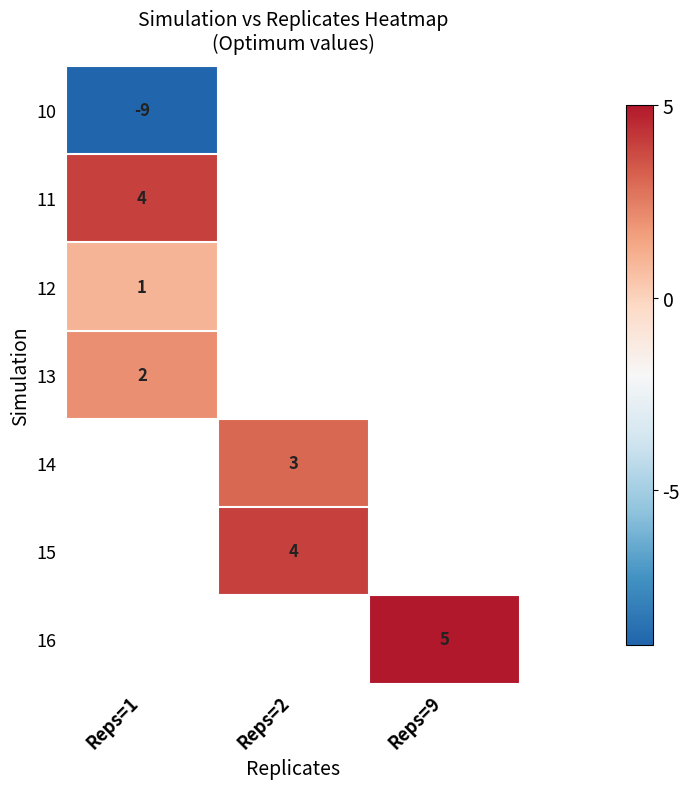

What is the highest value of the row_1 series?

4.0